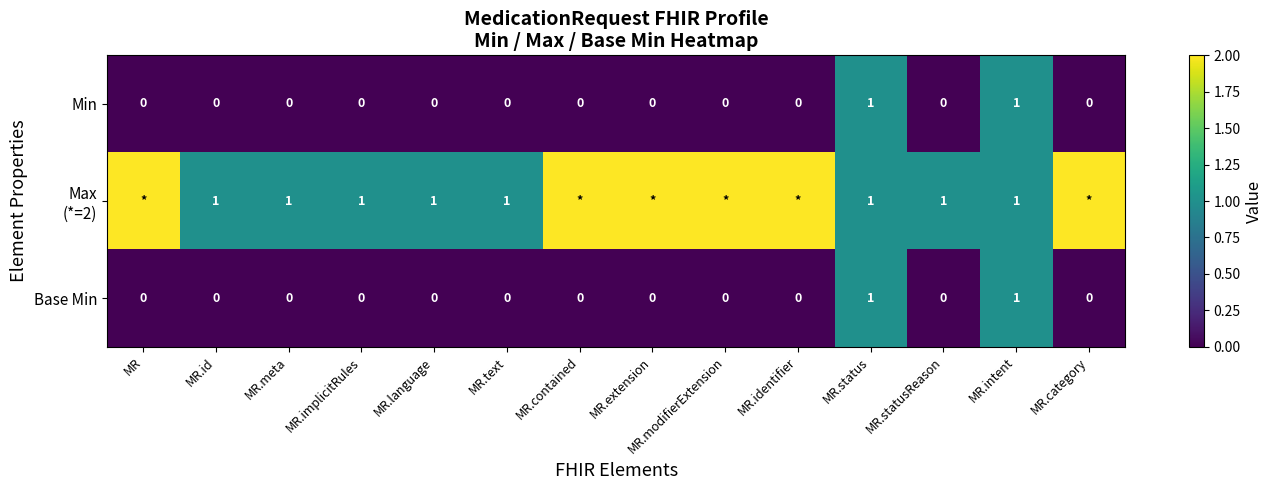

The Base Min series shows 0 at MR.extension. True or false?

True